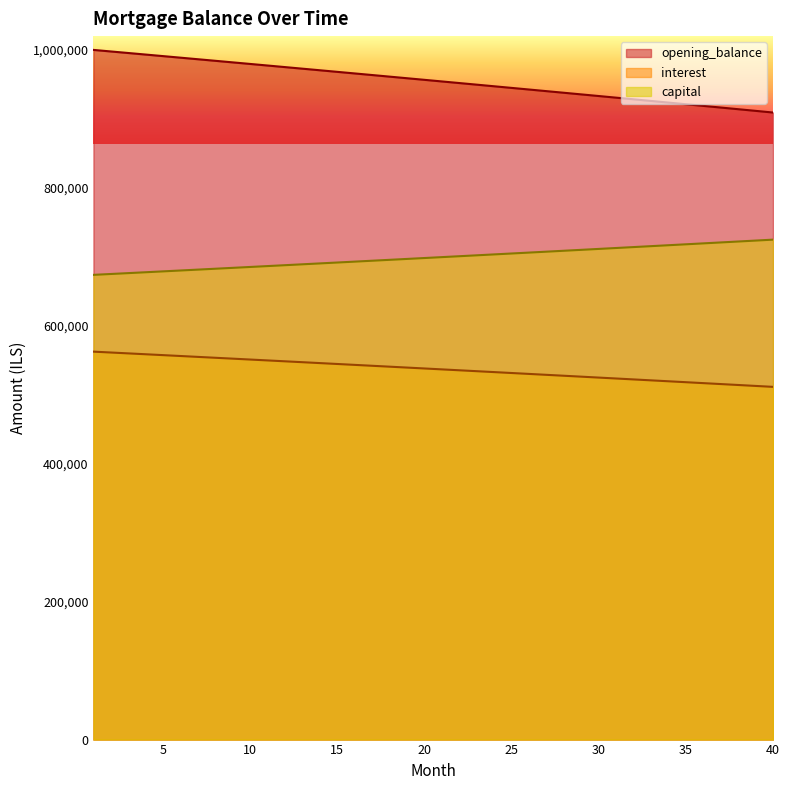

Does the chart display data point markers on the line(s)?

No